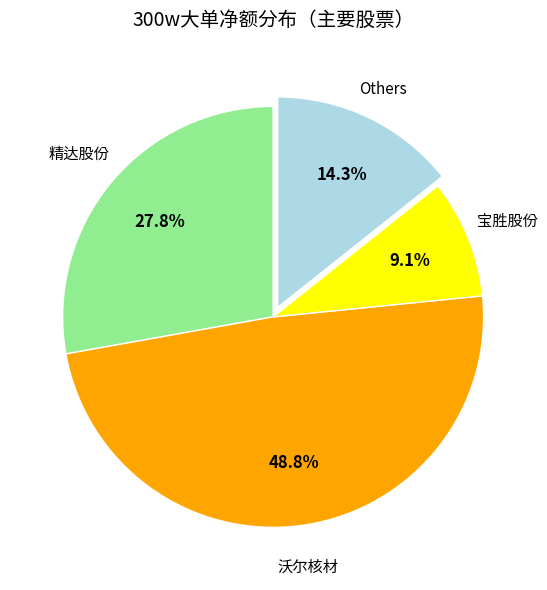

To the nearest percent, what is the average slice percentage?

25%